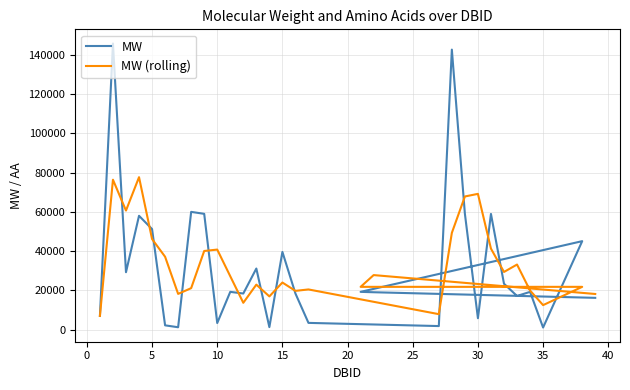

Reading left to right, list all the values displayed in this chart.

MW: 6979.0	145781.6	29253.9	58000.0	51235.0	2180.0	1209.0	60000.0	59000.0	3358.0	19241.0	18396.0	31126.5	1269.0	39589.6	18396.0	3431.9	1811.3	142682.3	59042.3	5808.0	58951.2	23390.3	17145.6	19241.1	1069.0	45079.0	19241.1	19047.0	16192.7
MW (rolling): 6979.0	76380.3	60671.5	77678.5	46163.0	37138.3	18208.0	21129.7	40069.7	40786.0	27199.7	13665.0	22921.2	16930.5	23995.0	19751.5	20472.5	7879.7	49308.5	67845.3	69177.5	41267.2	29383.2	33162.4	19925.7	12485.2	21796.4	21796.4	27789.0	18160.3